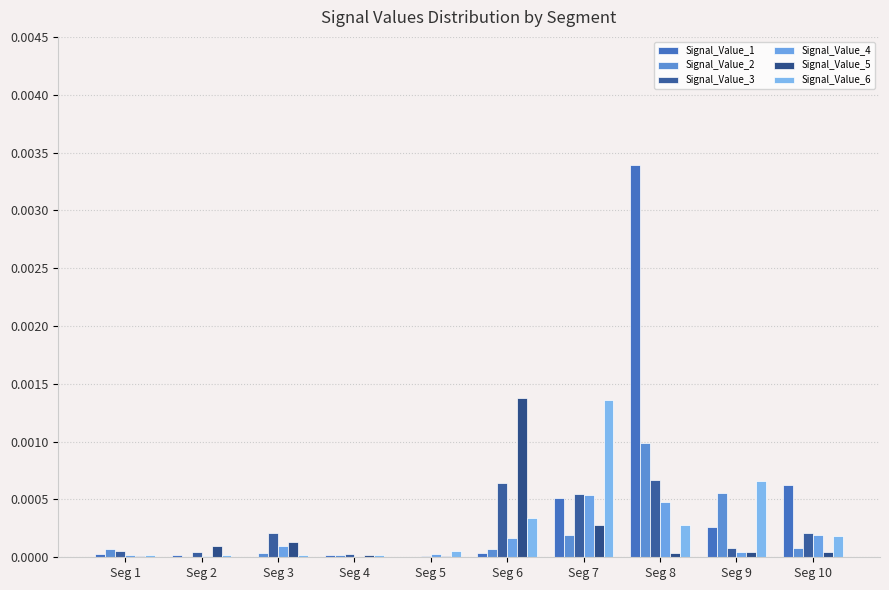

What are all the series names shown in the legend?

Signal_Value_1, Signal_Value_2, Signal_Value_3, Signal_Value_4, Signal_Value_5, Signal_Value_6